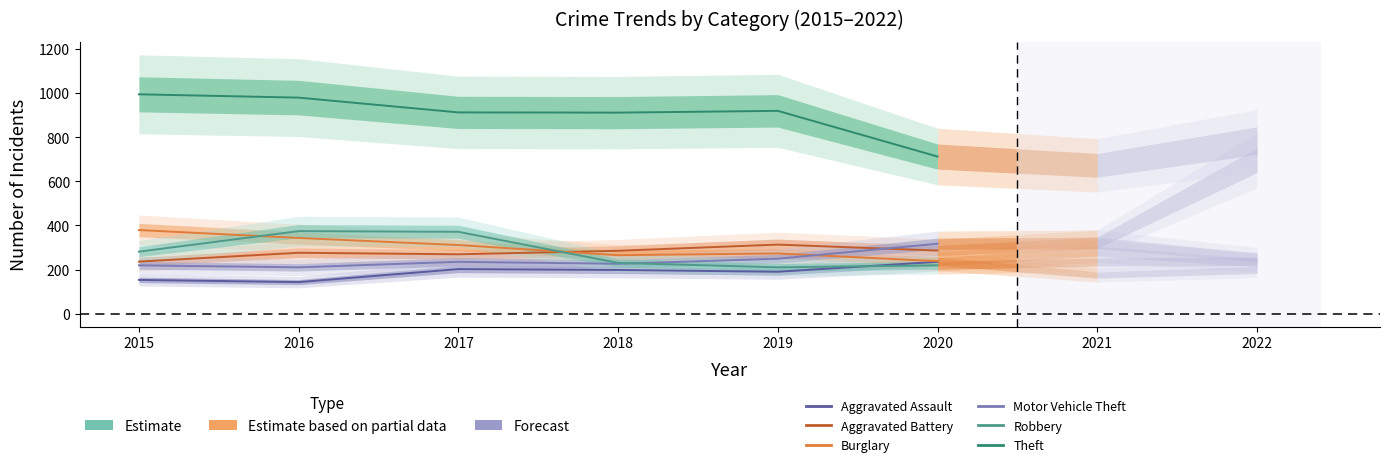

Is it true that Burglary equals 640 at 2015?

False